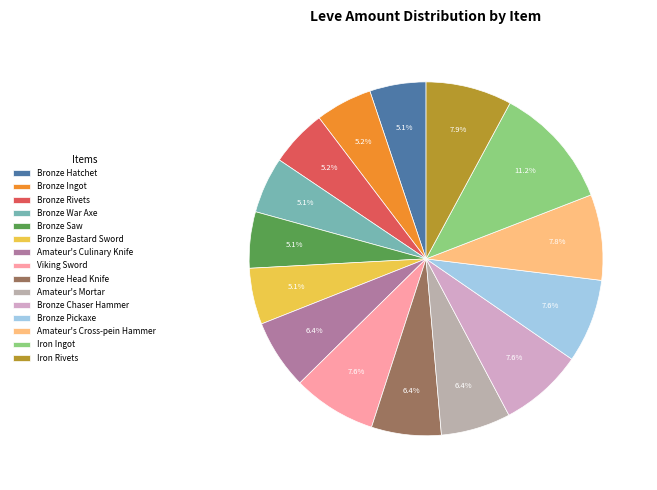

Does Bronze Bastard Sword account for over 50% of the chart?

No